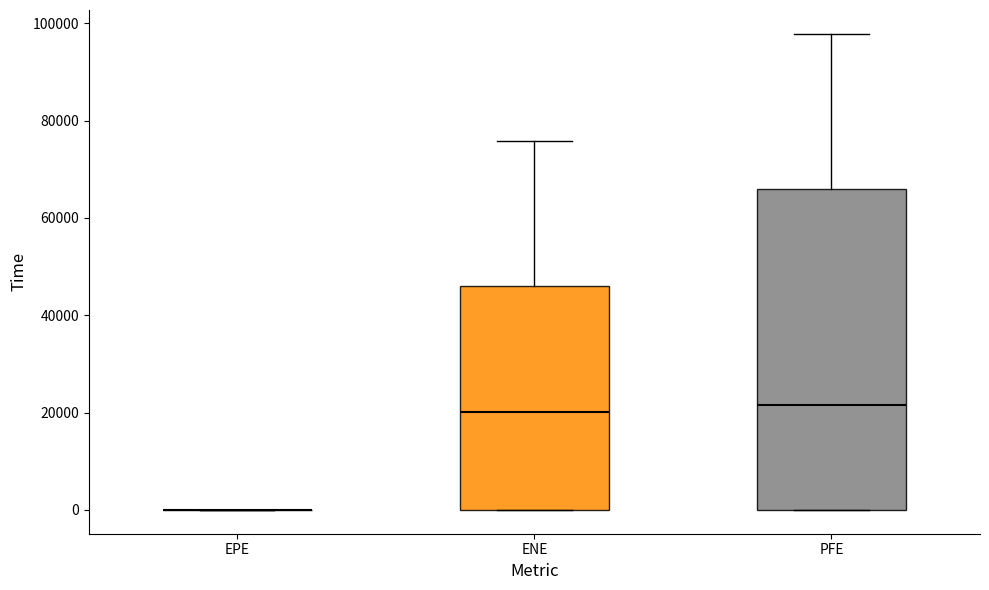

Reading left to right, transcribe this box plot: for each box, give where its median line is, the range the box spans, and where its two whiskers end, as read against the y-axis. The values are not printed on the chart, so give them approximately, as read against the axis.

EPE: box collapsed to a line at 0, whiskers 0 to 0
ENE: median 20000, box 0 to 46000, whiskers 0 to 76000
PFE: median 22000, box 0 to 66000, whiskers 0 to 98000